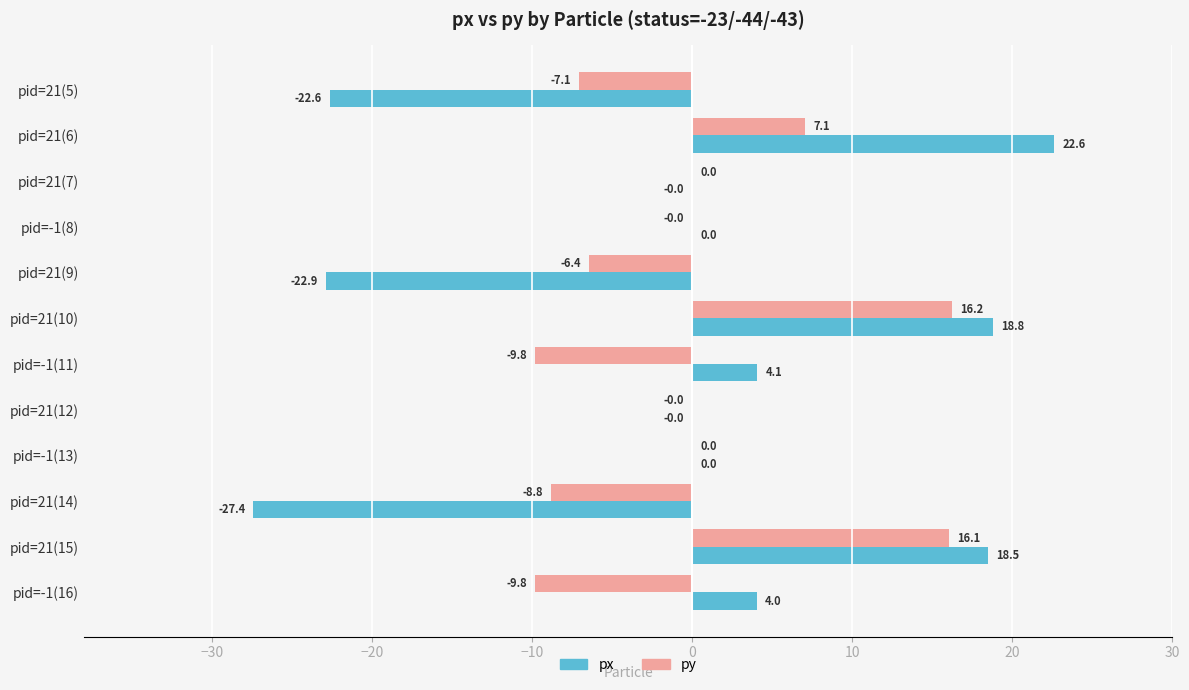

What are all the series names shown in the legend?

px, py